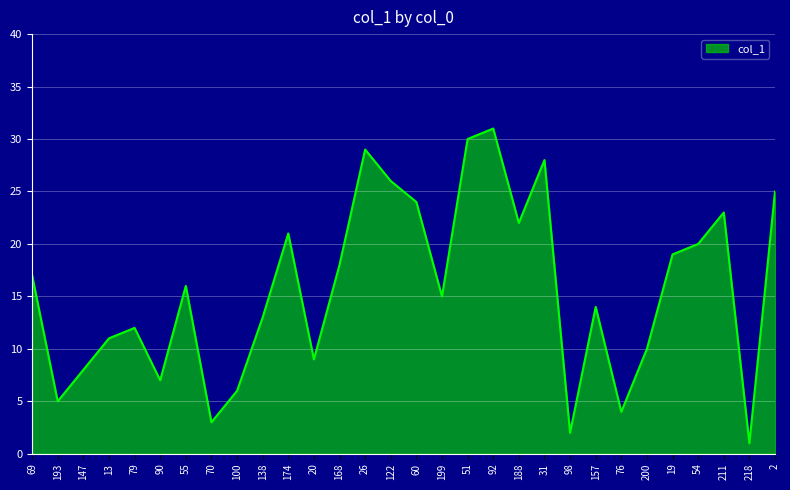

How many values are below 16?

15